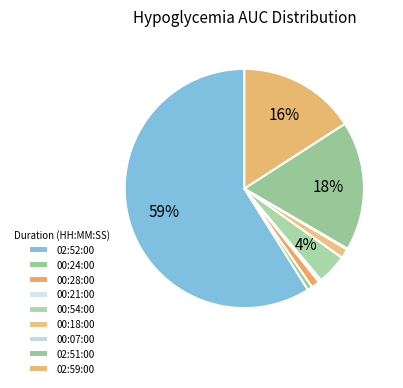

How many slices are in this pie chart?

9